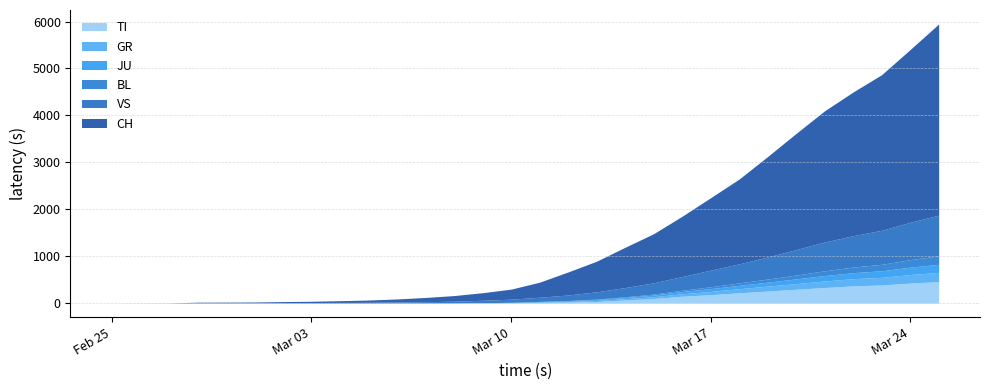

True or false: BL and JU cross at least once.

True